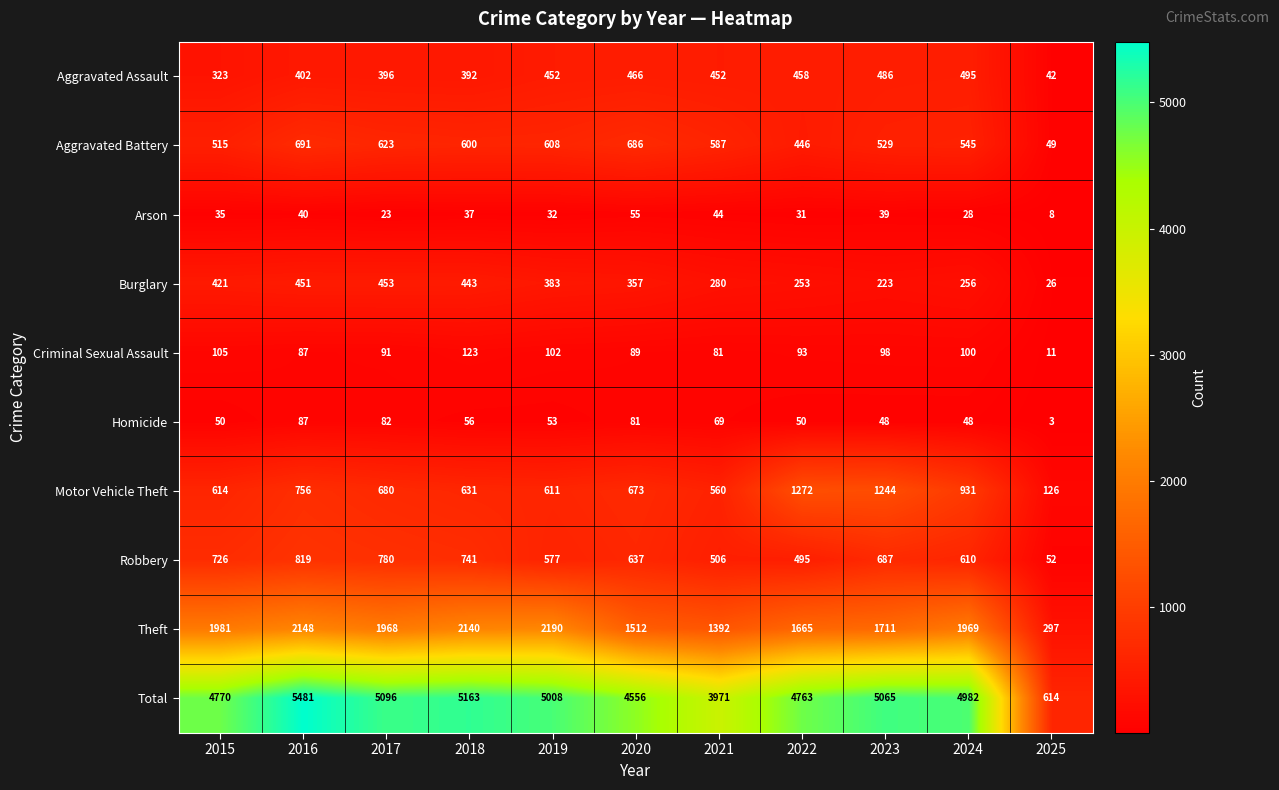

What is the difference between the Motor Vehicle Theft values at 2023 and 2022?

28